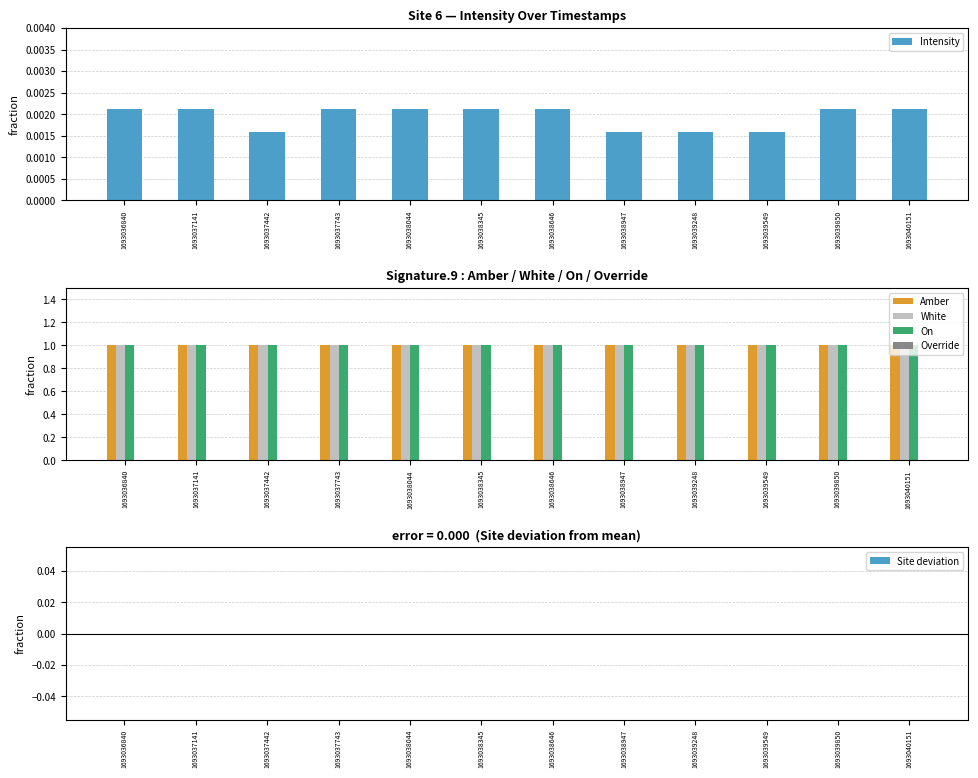

How many distinct data groups are displayed?

6